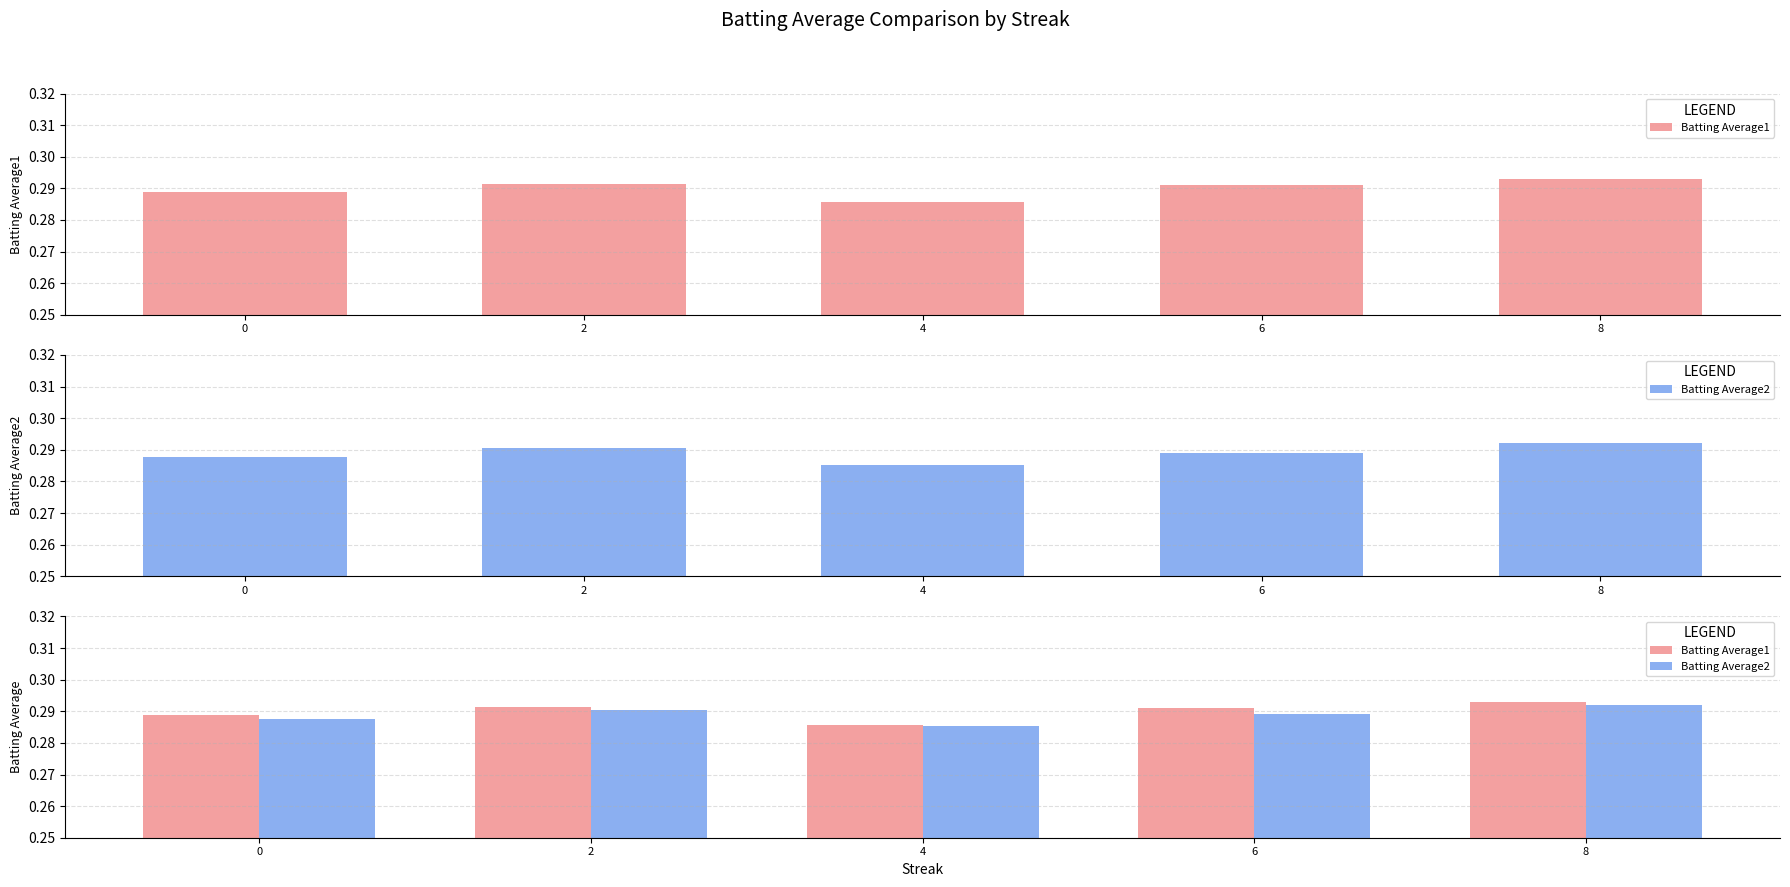

List the series in order of their peak value, highest first.

Batting Average1, Batting Average2